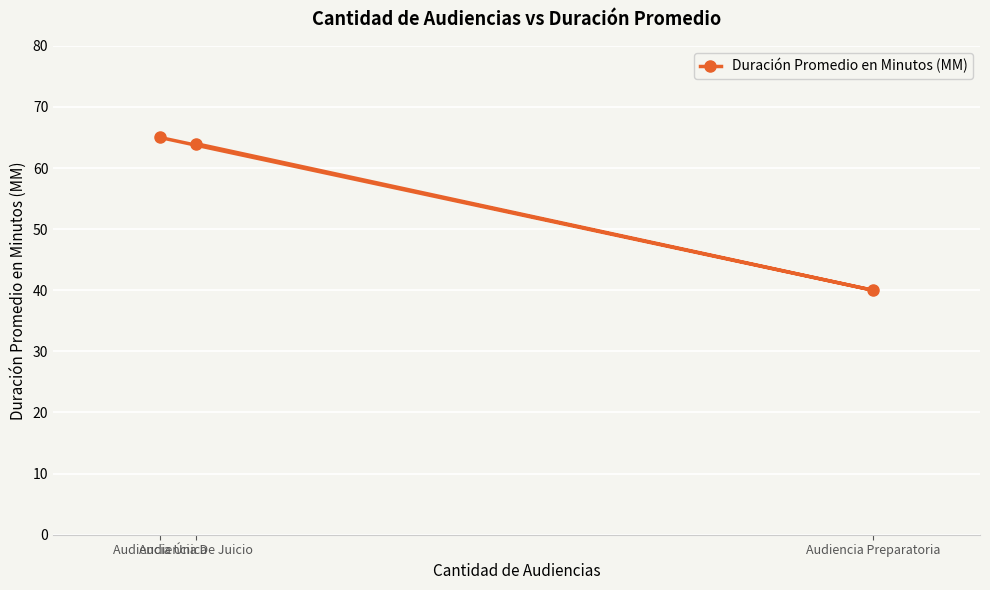

How many distinct data groups are displayed?

1